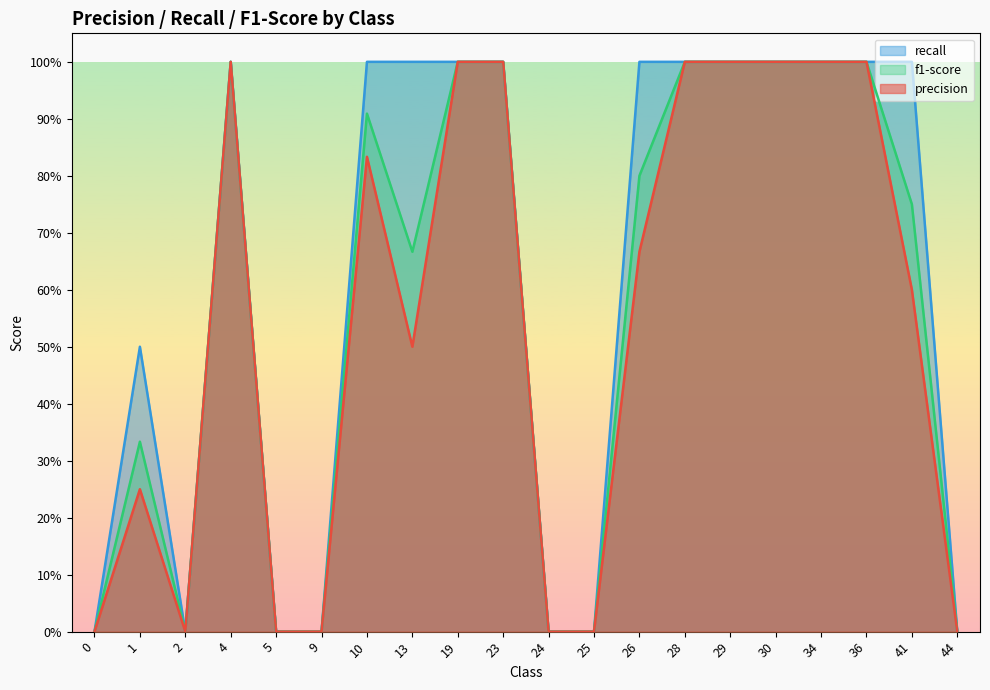

In recall, how many points are higher than both neighbors (excluding endpoints)?

2